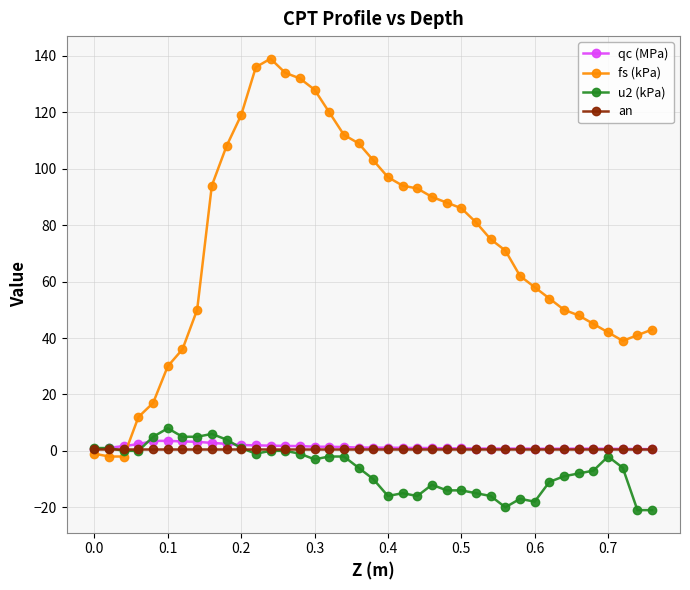

How many distinct data groups are displayed?

4